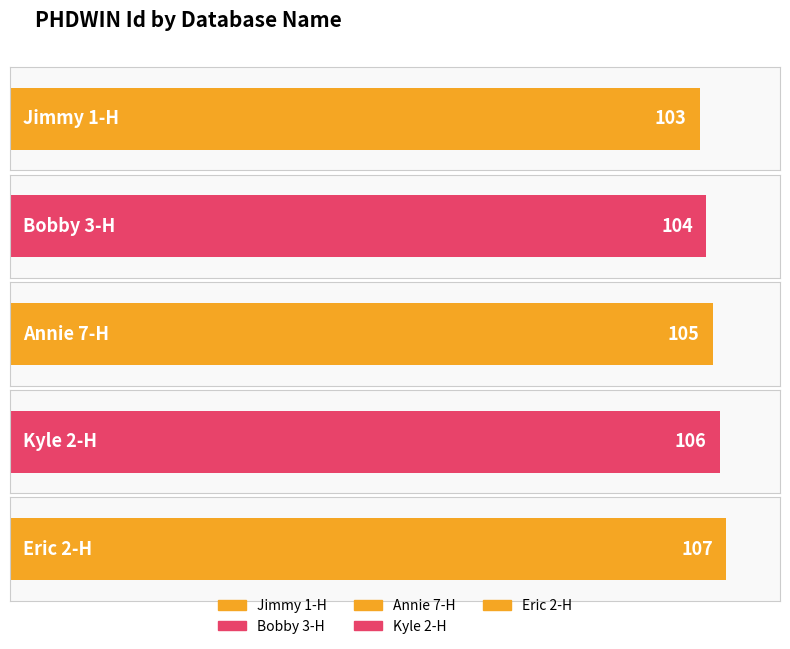

Rank the categories by value from lowest to highest.

Jimmy 1-H, Bobby 3-H, Annie 7-H, Kyle 2-H, Eric 2-H